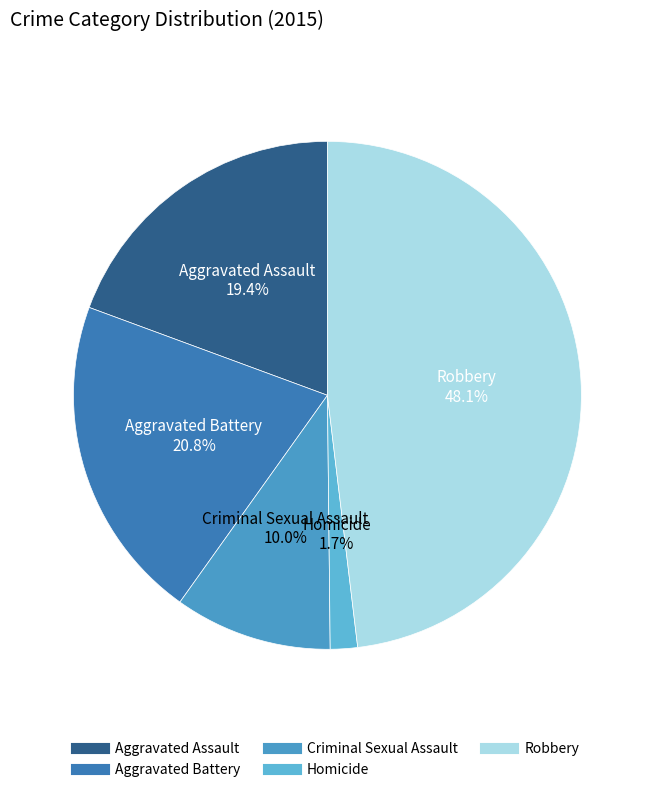

Which category has the smallest portion of the pie?

Homicide